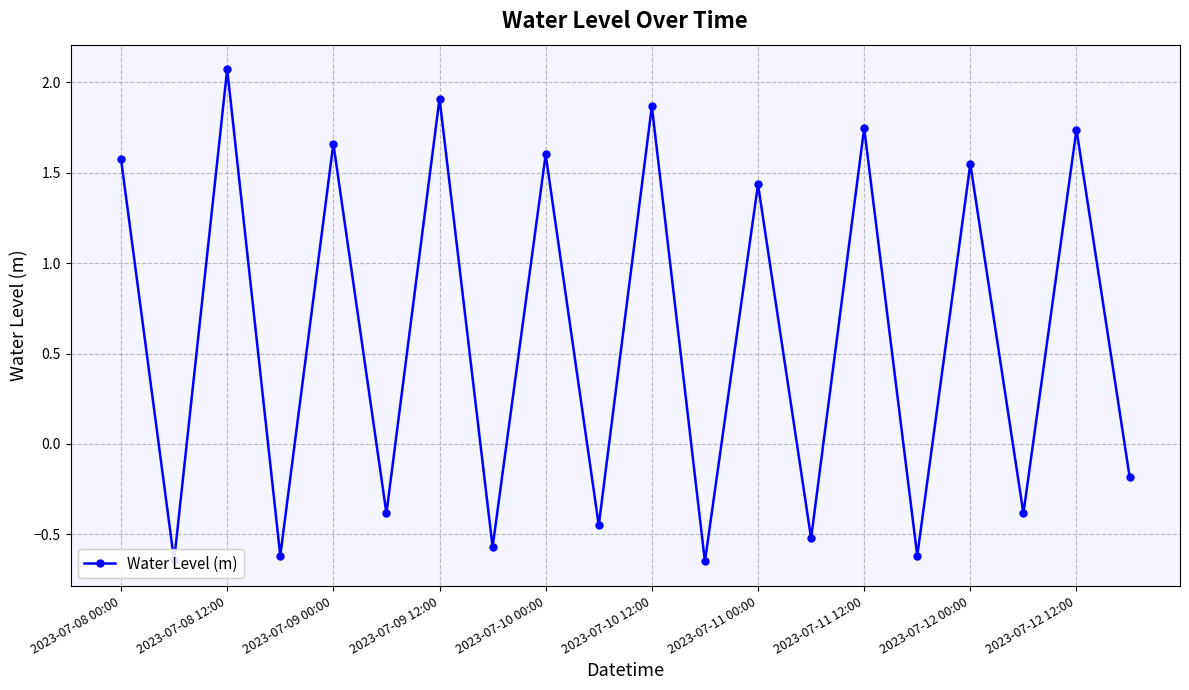

What is the maximum value shown in the chart?

2.1